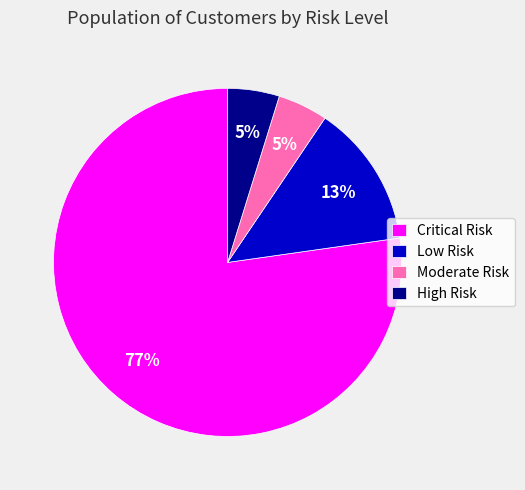

To the nearest percent, what portion does Low Risk represent?

13%